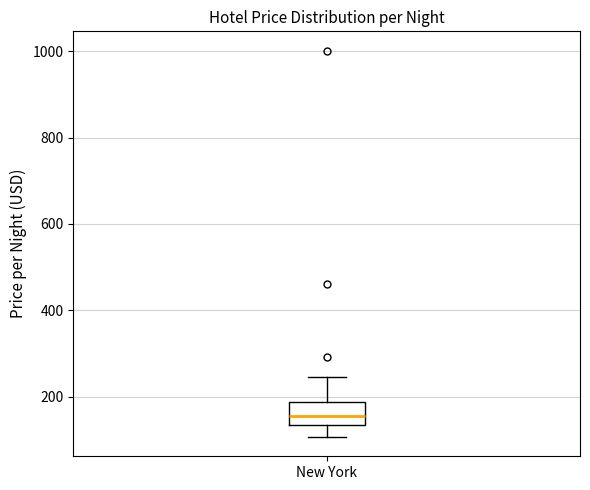

Read this box plot against the y-axis: the position of the median line, the range covered by the box, and the ends of both whiskers. The values are not printed on the chart, so give them approximately, as read against the axis.

median 160, box 140 to 180, whiskers 100 to 240